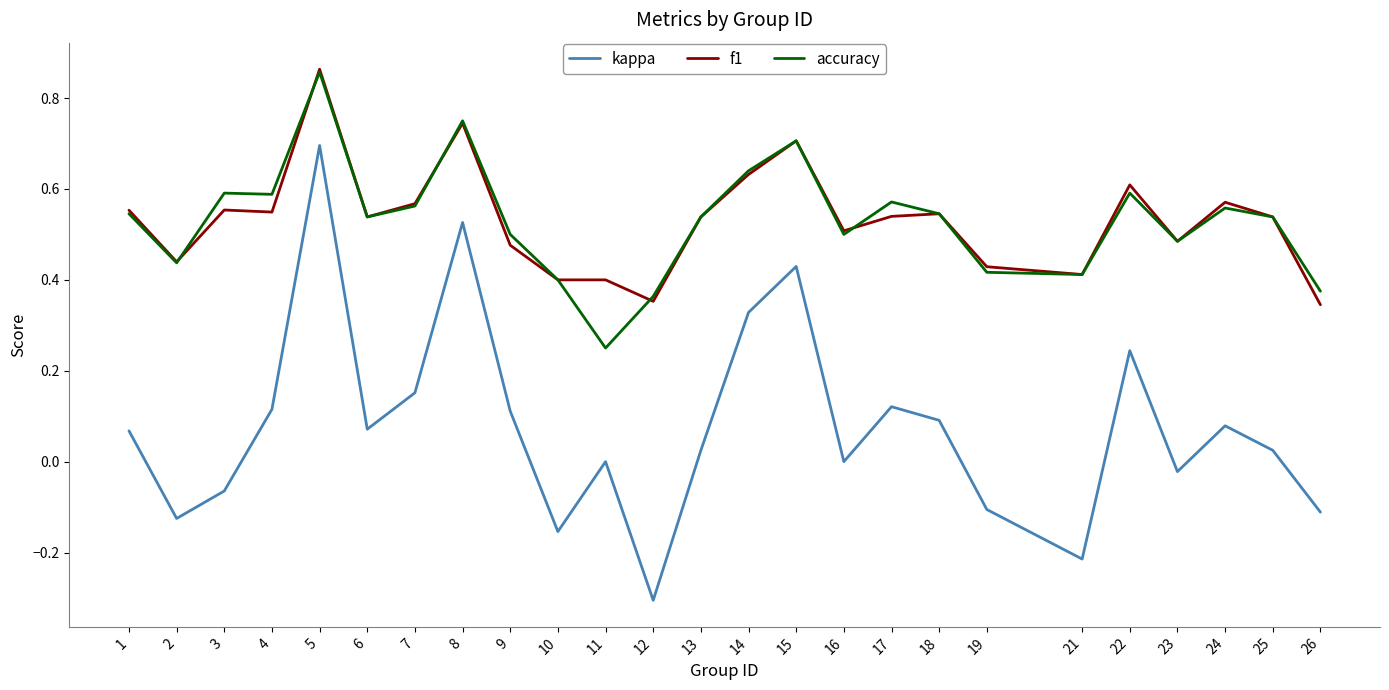

True or false: f1 and kappa cross at least once.

False